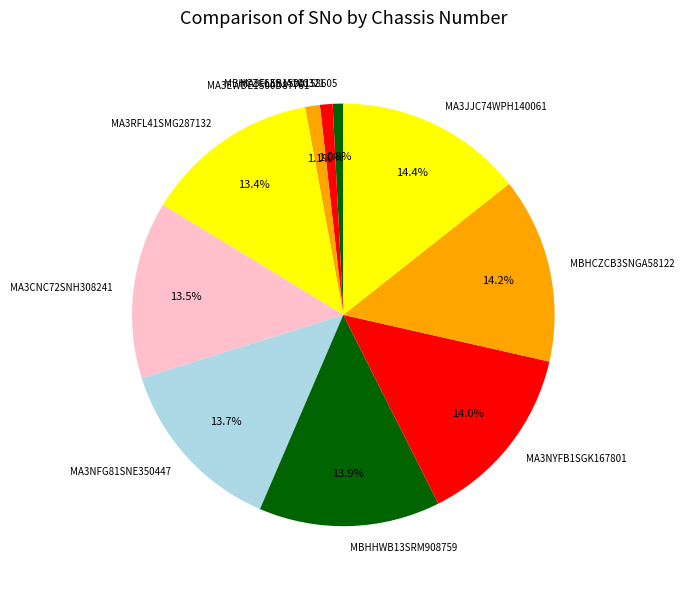

What percentage is NOT represented by MA3RFL41SMG287132?

86.6%